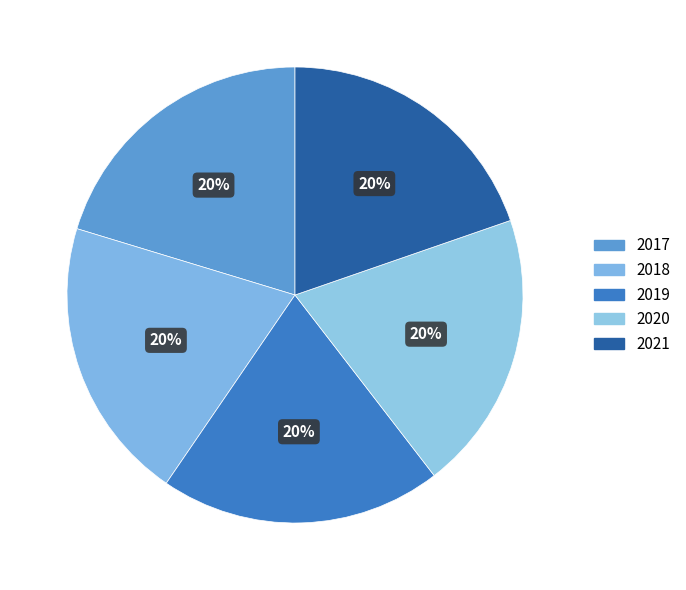

Does 2019 represent more than half of the total?

No